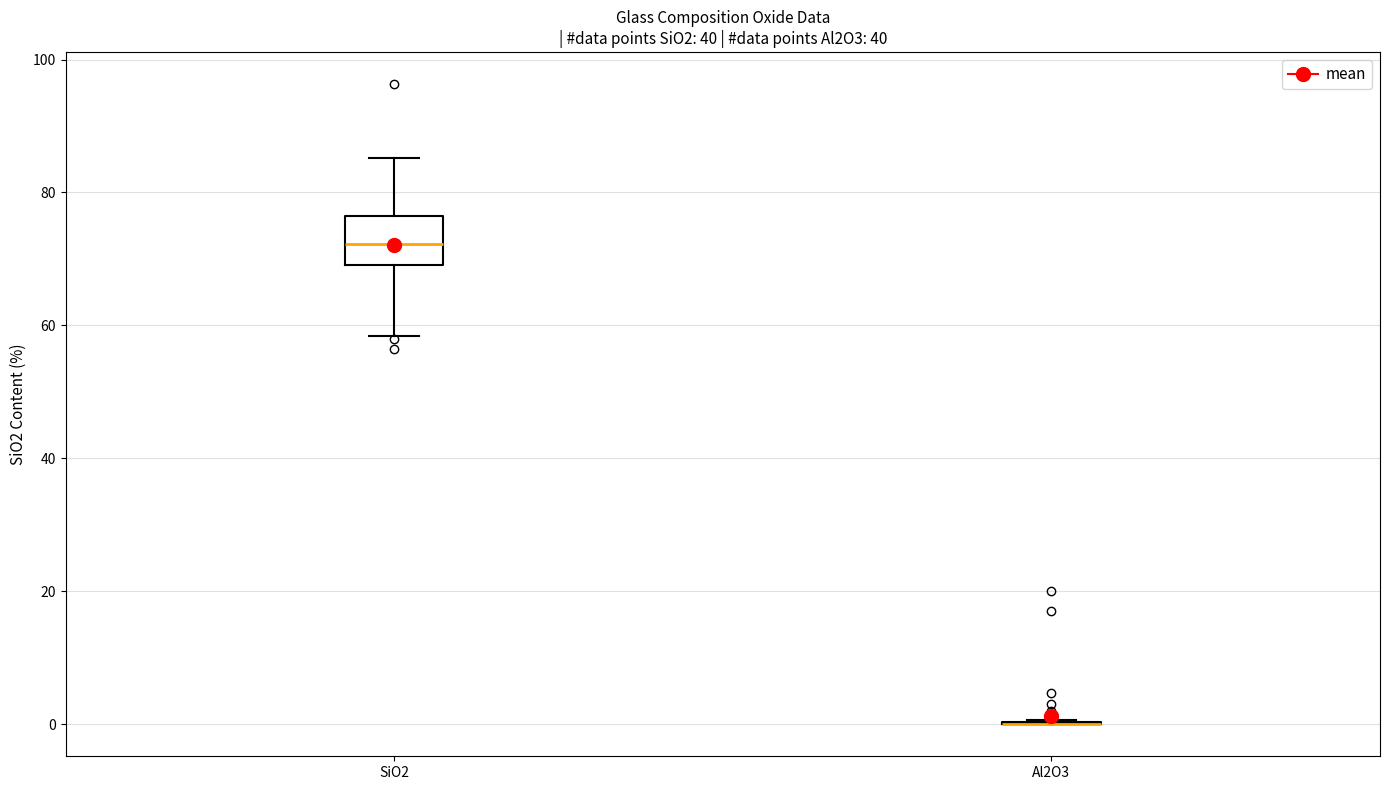

Comparing the boxes themselves (not the whiskers), which one is the tallest?

SiO2